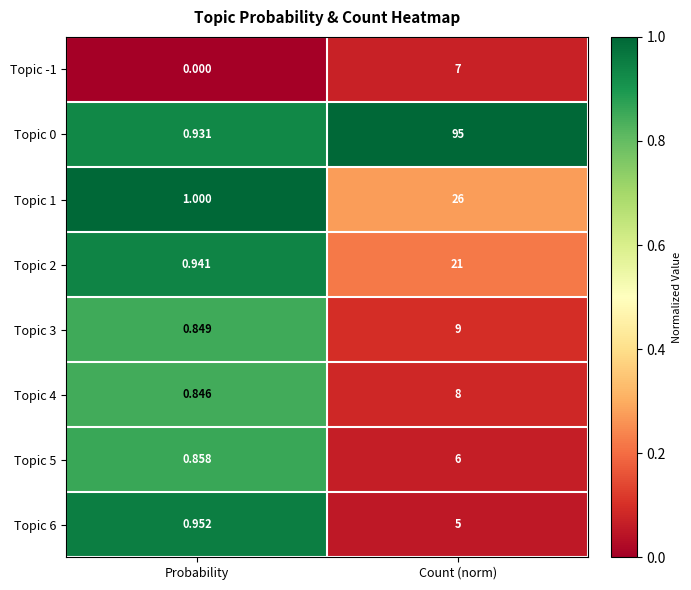

Which category has the lowest value across all series?

Probability